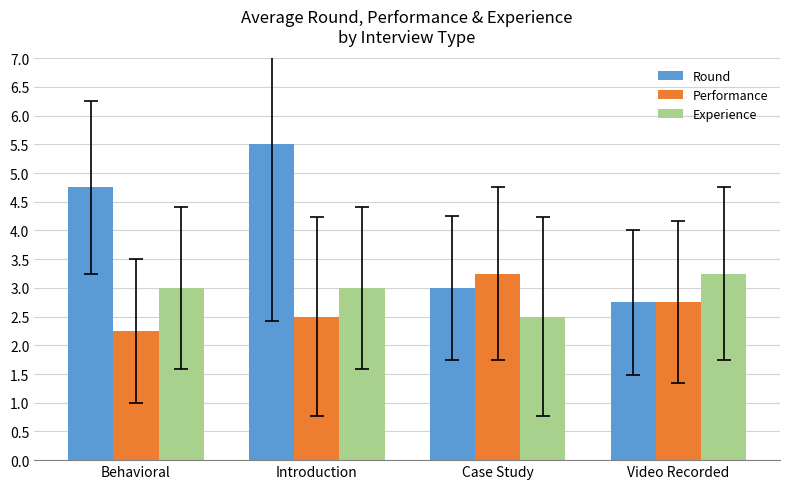

Rank the series at Case Study from lowest to highest value.

Experience, Round, Performance